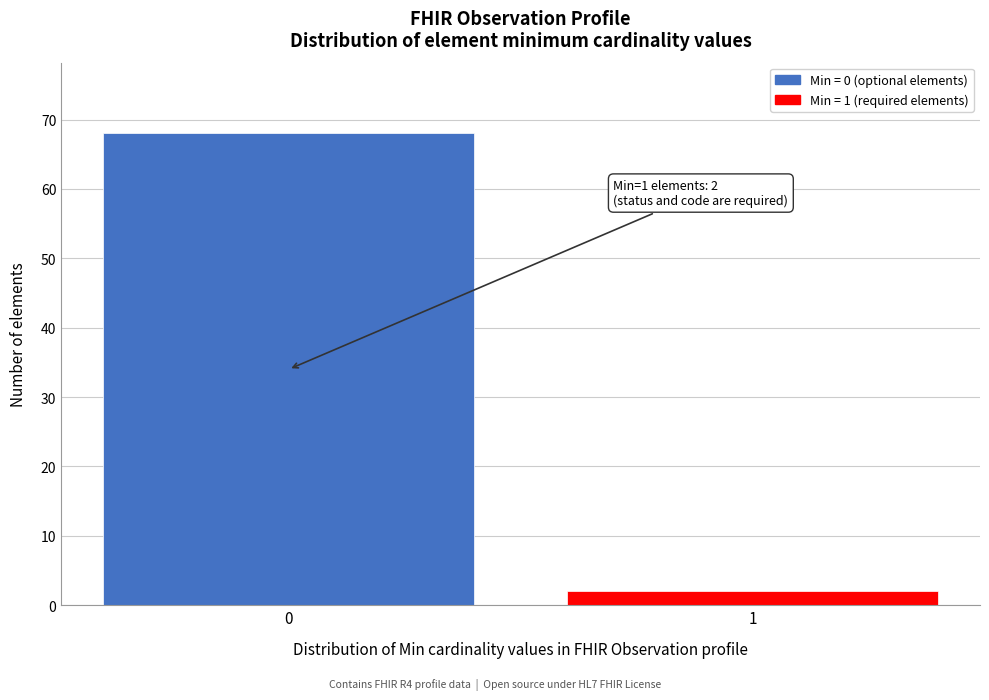

Reading left to right, extract all data points from this chart.

68	2